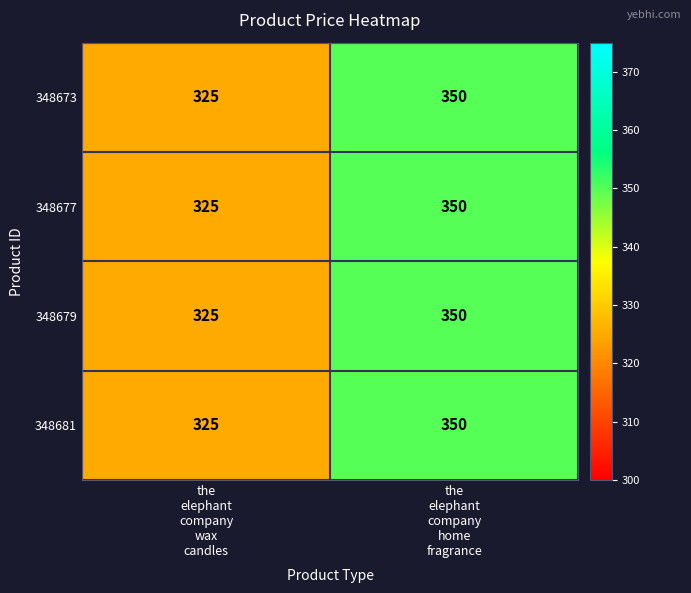

What is the minimum value shown in the chart?

325